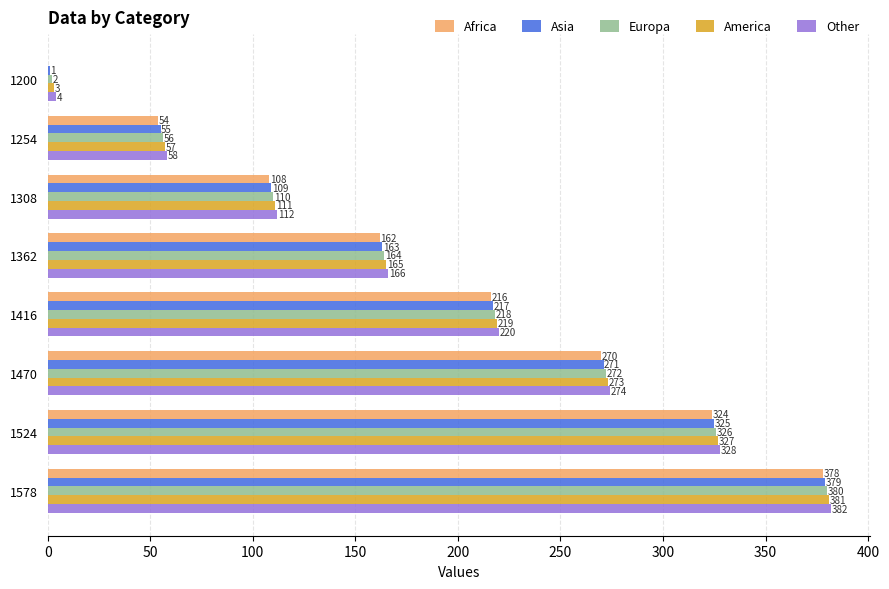

Read the Europa value at 1416, to the nearest 50.

200